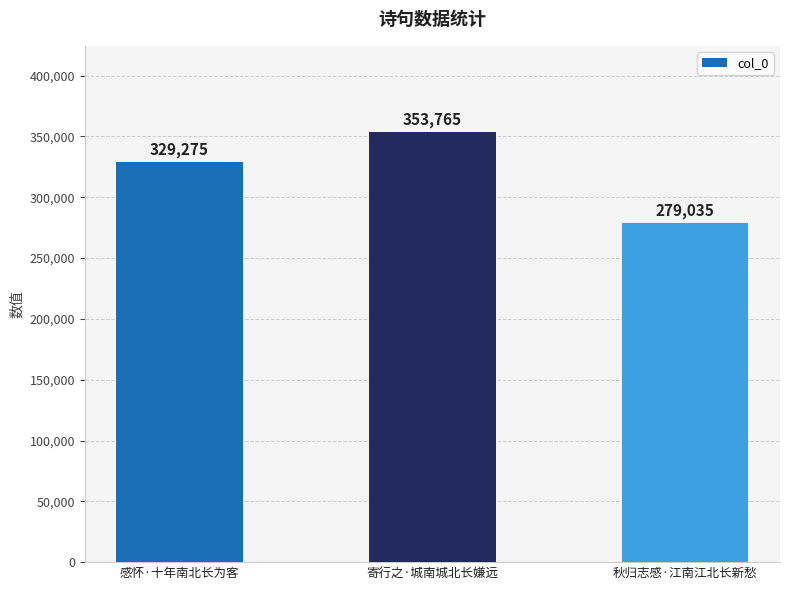

True or false: the data shows 443647 at 秋归志感·江南江北长新愁.

False